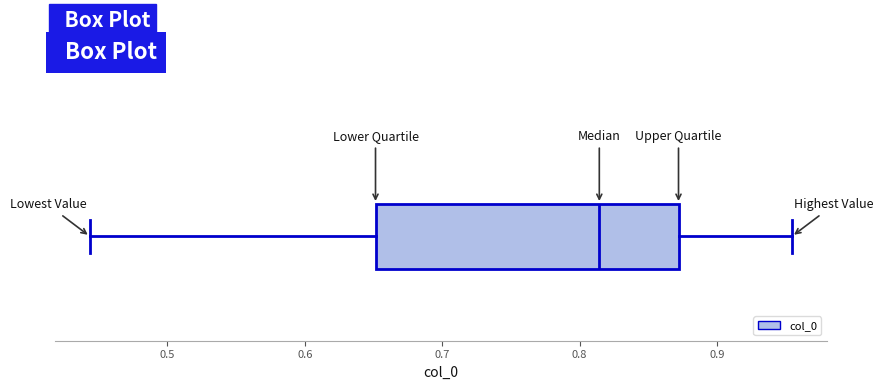

Where is the left edge of the box on the x-axis? The values are not printed on the chart, so give them approximately, as read against the axis.

0.65